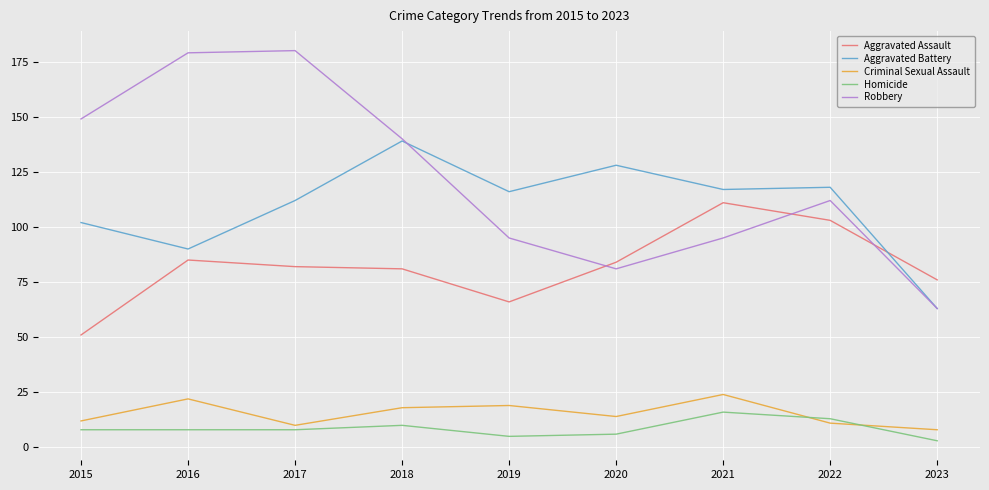

What is the spread (max minus min) of values at 2022?

107